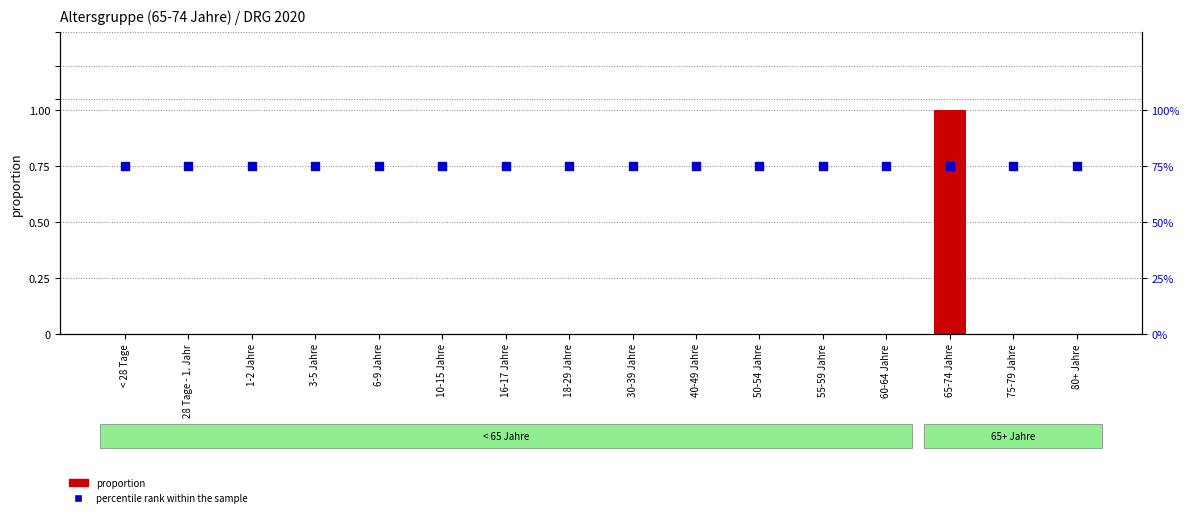

At which category is the sum across all series the highest?

65-74 Jahre